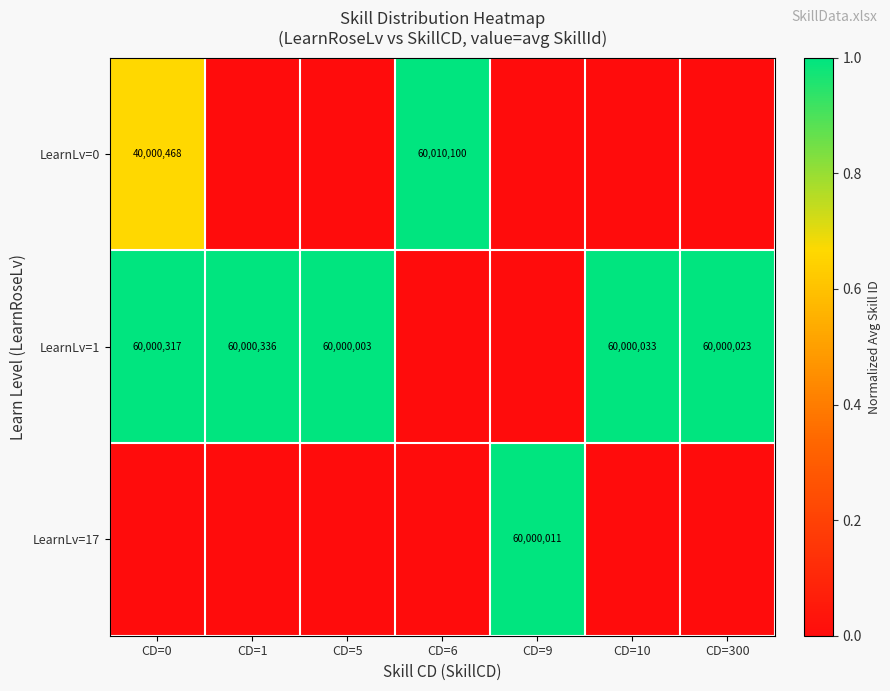

What is the sum of the LearnLv=0 values at CD=6 and CD=0?

100010568